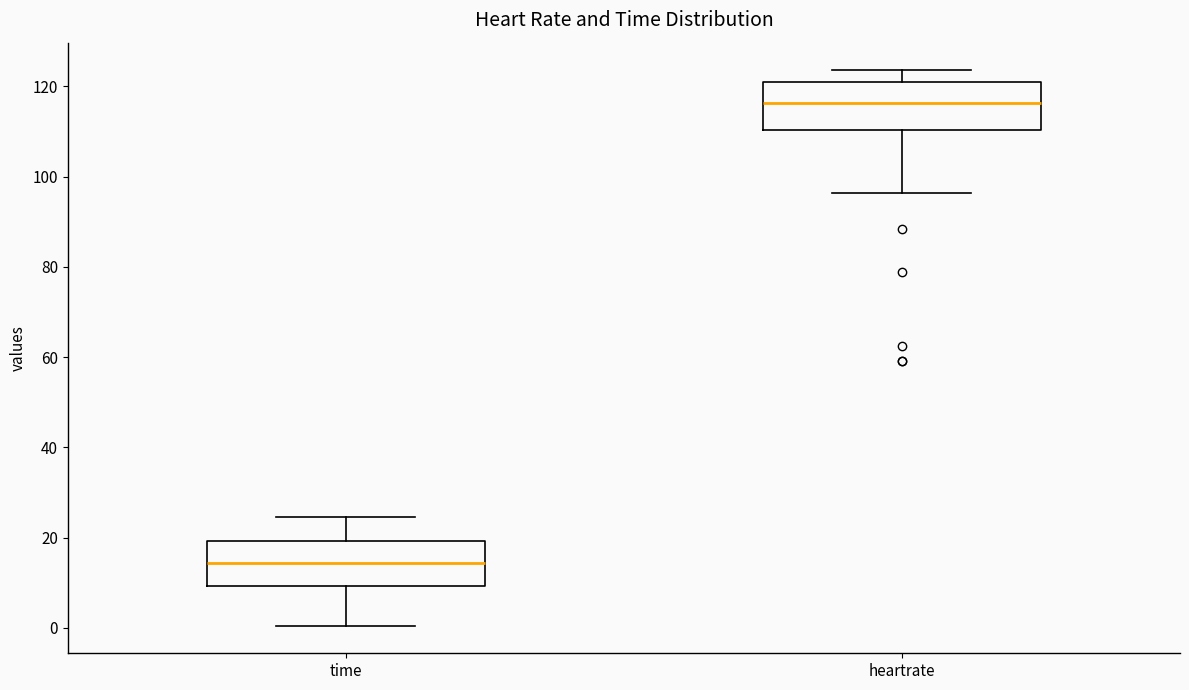

Which box has the lowest median line?

time